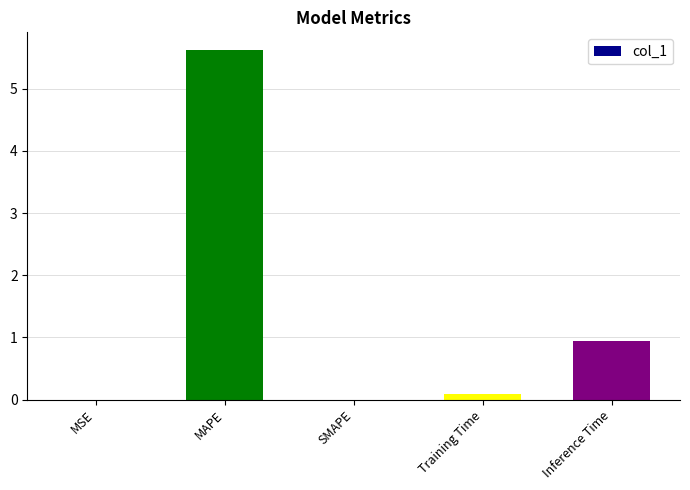

Where is the data nearest to the value 2?

Inference Time